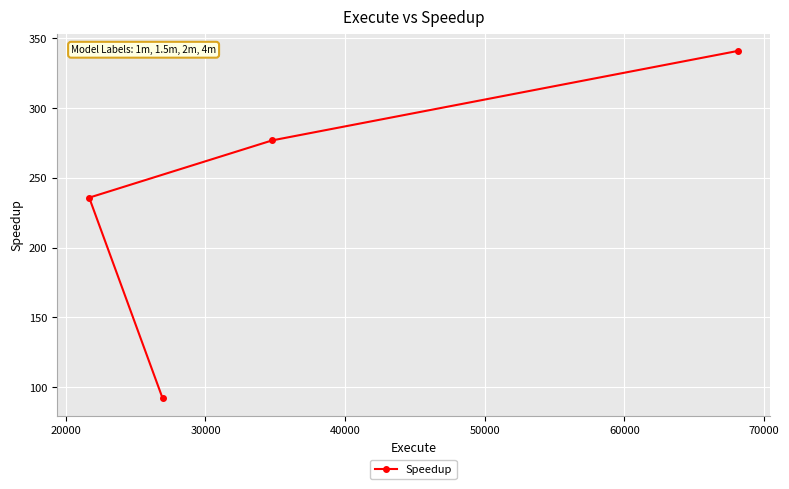

What is the maximum value shown in the chart?

340.8